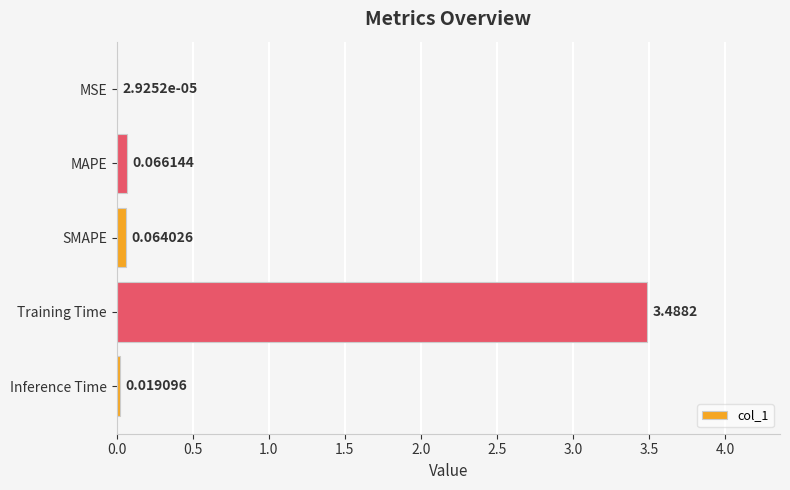

Between MAPE and MSE, which is larger?

MAPE